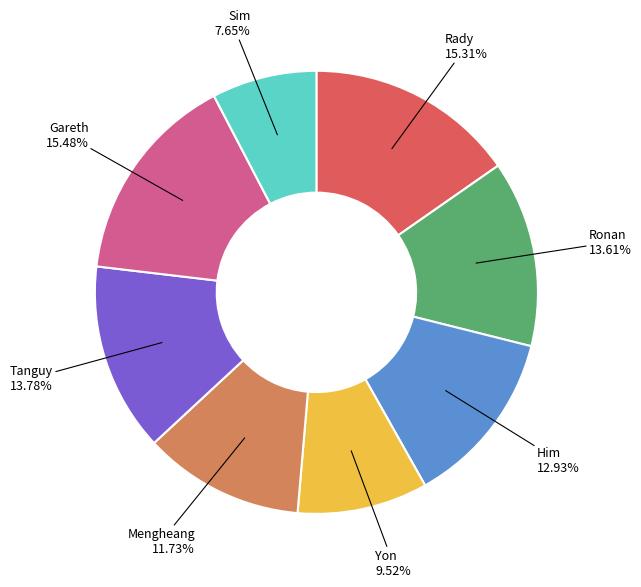

Does any single category account for the majority?

No